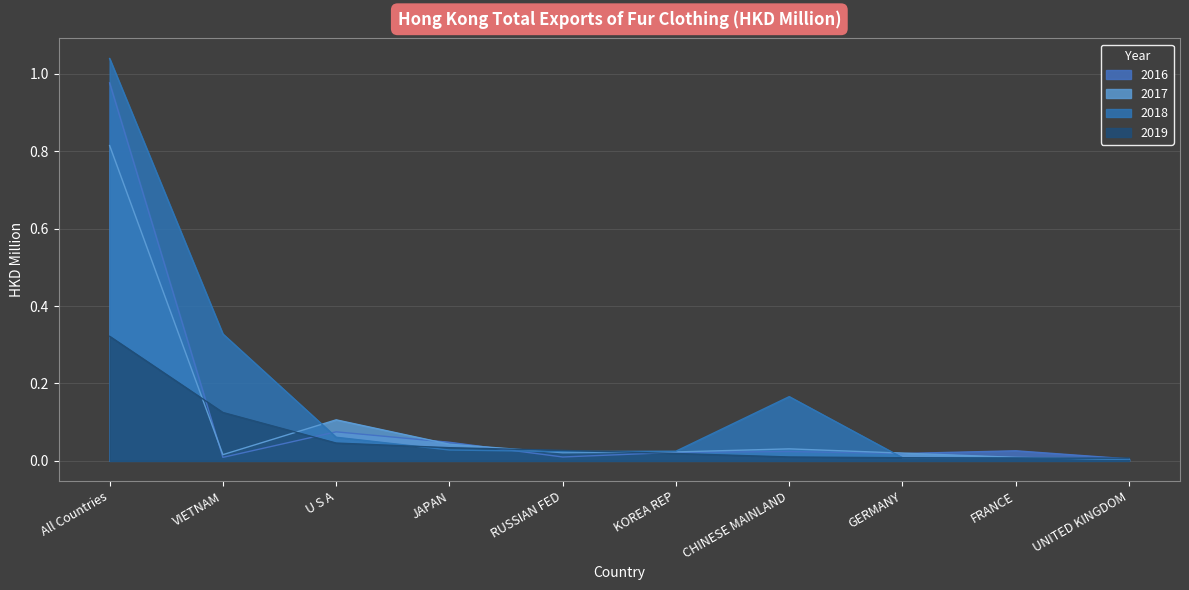

In 2018, how many points are lower than both neighbors (excluding endpoints)?

1